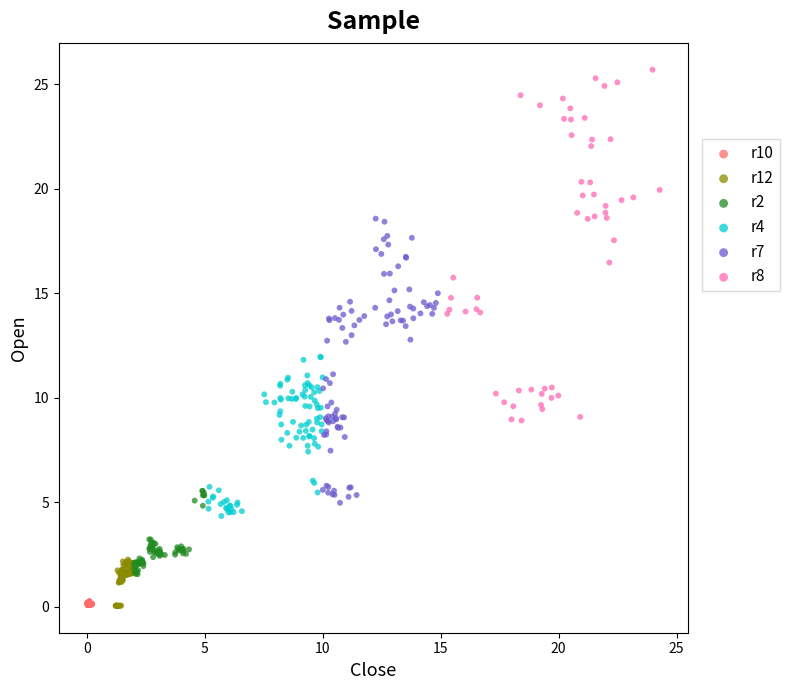

Which series has the largest Y range (max minus min)?

r8